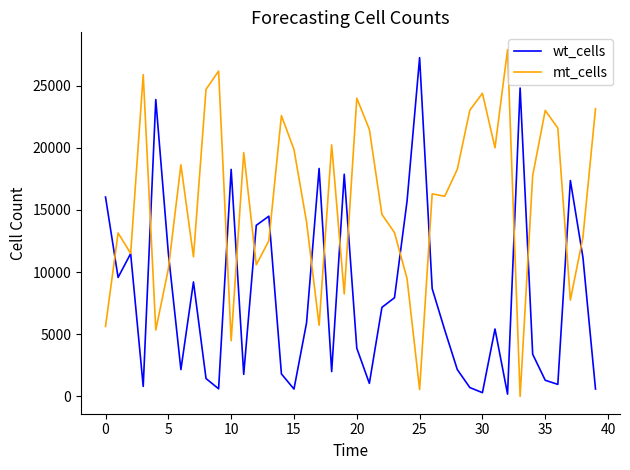

What is the maximum value shown in the chart?

27885